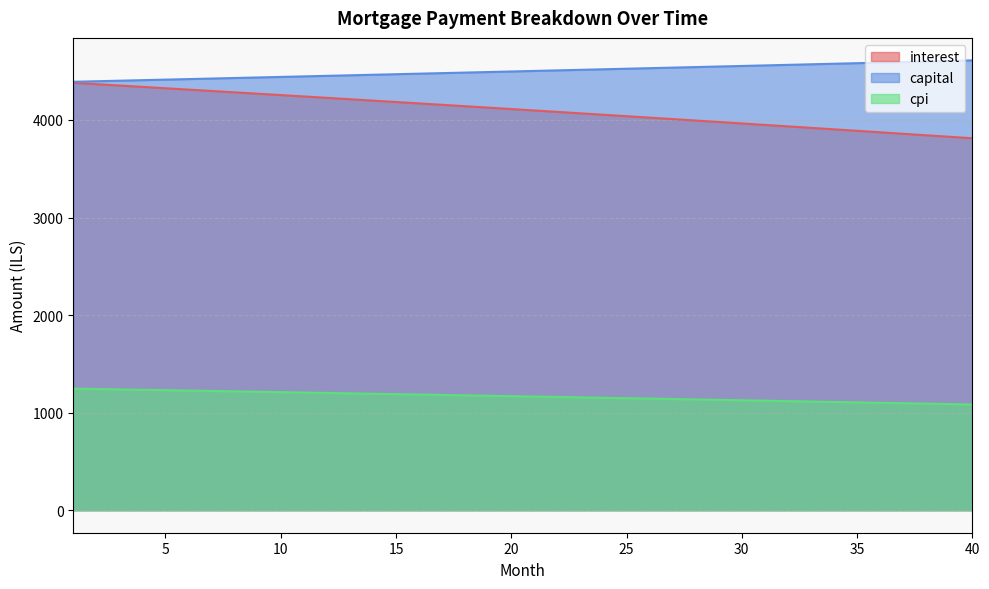

At which category does the chart reach its peak across all series?

40